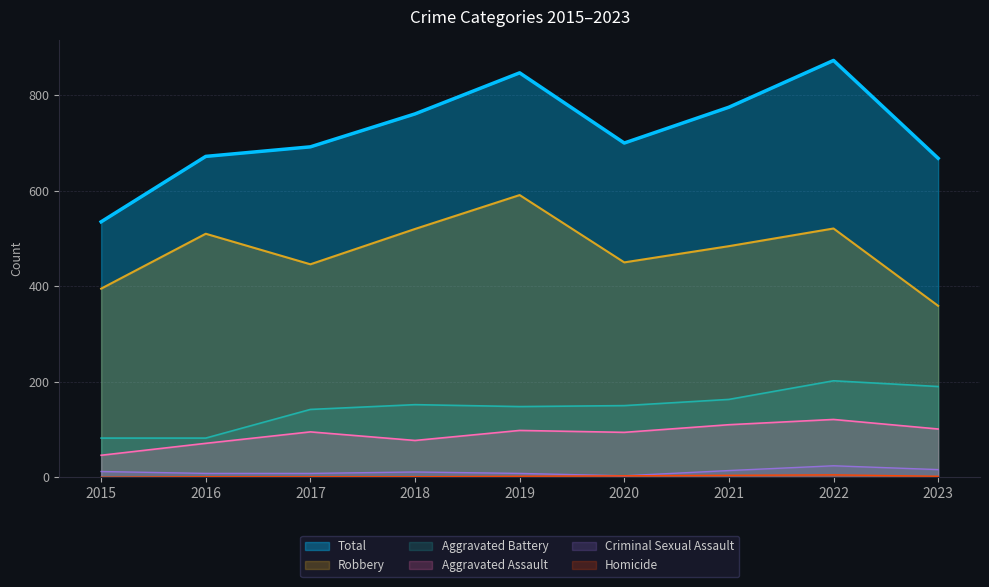

What is the highest value of the Homicide series?

5